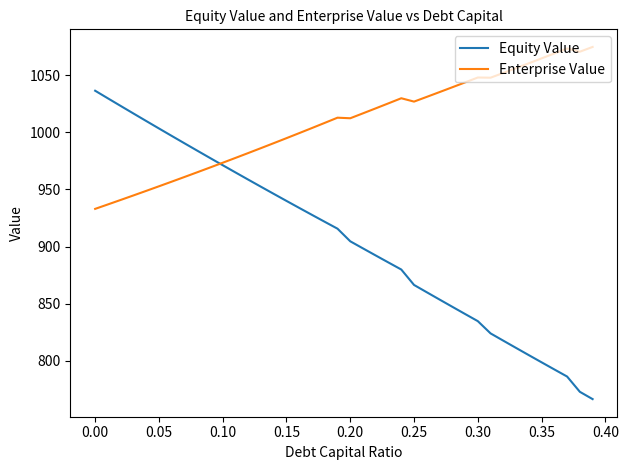

Which series has the widest spread of values?

Equity Value